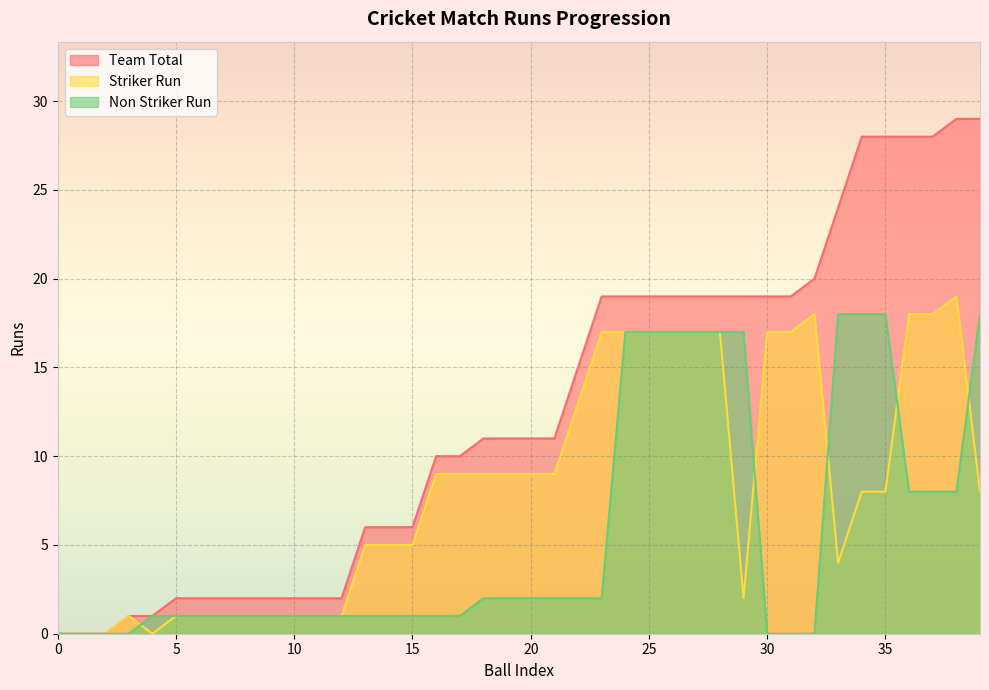

True or false: Striker Run and Team Total cross at least once.

False